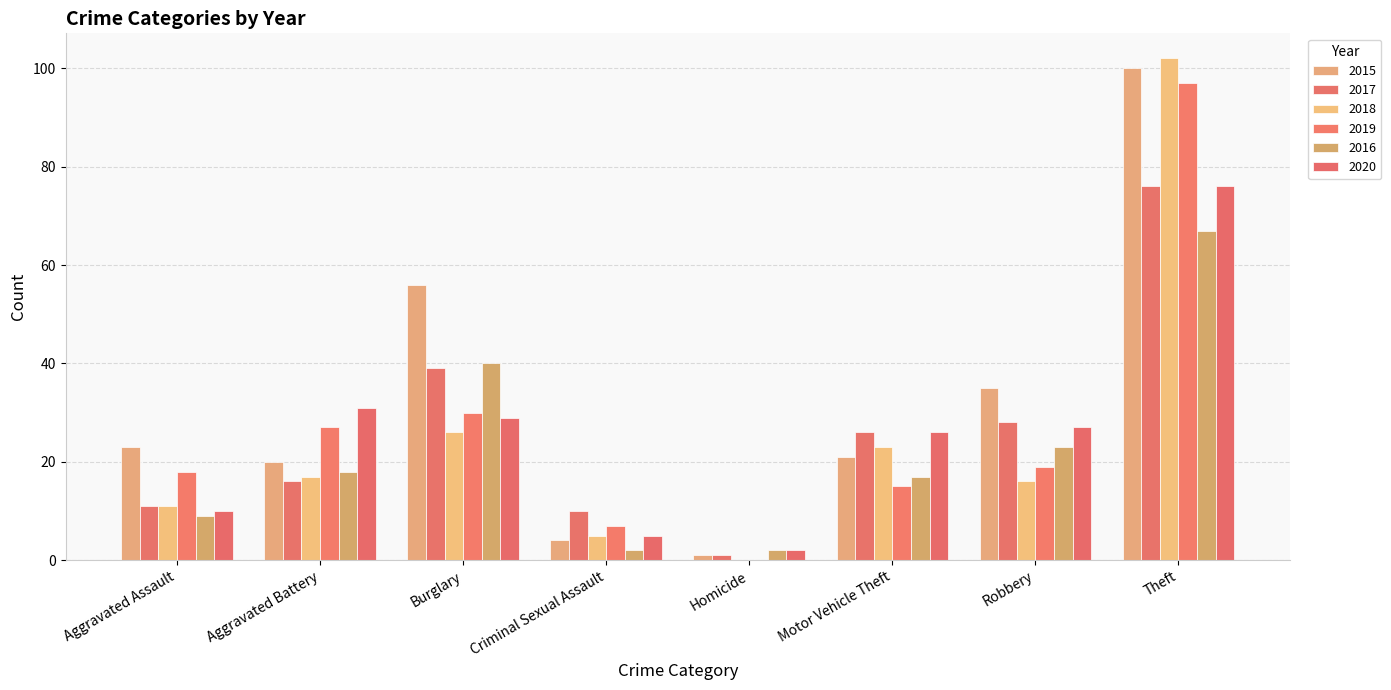

How many series are shown in this chart?

6